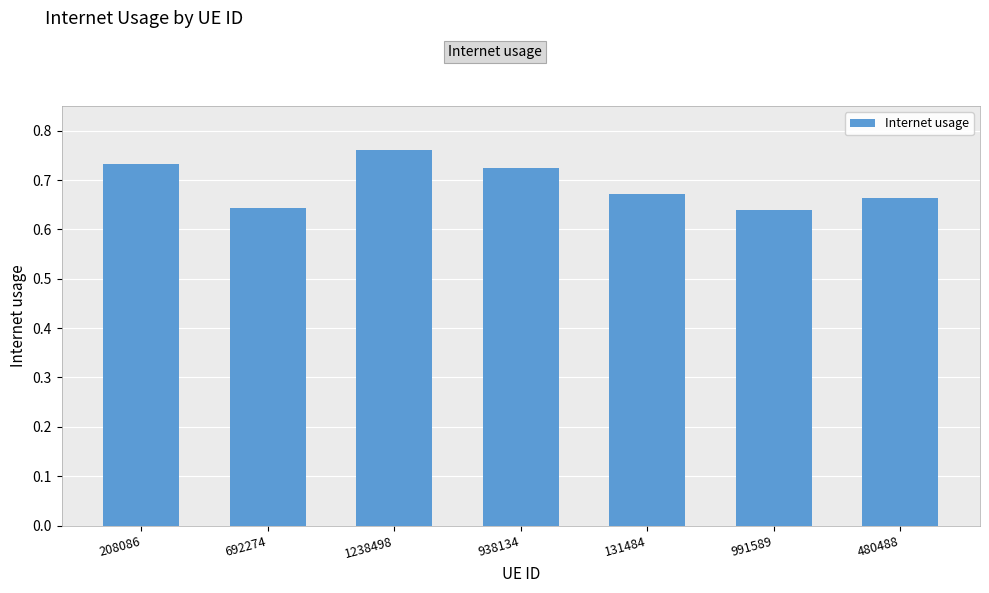

Which has a higher value, 208086 or 991589?

208086